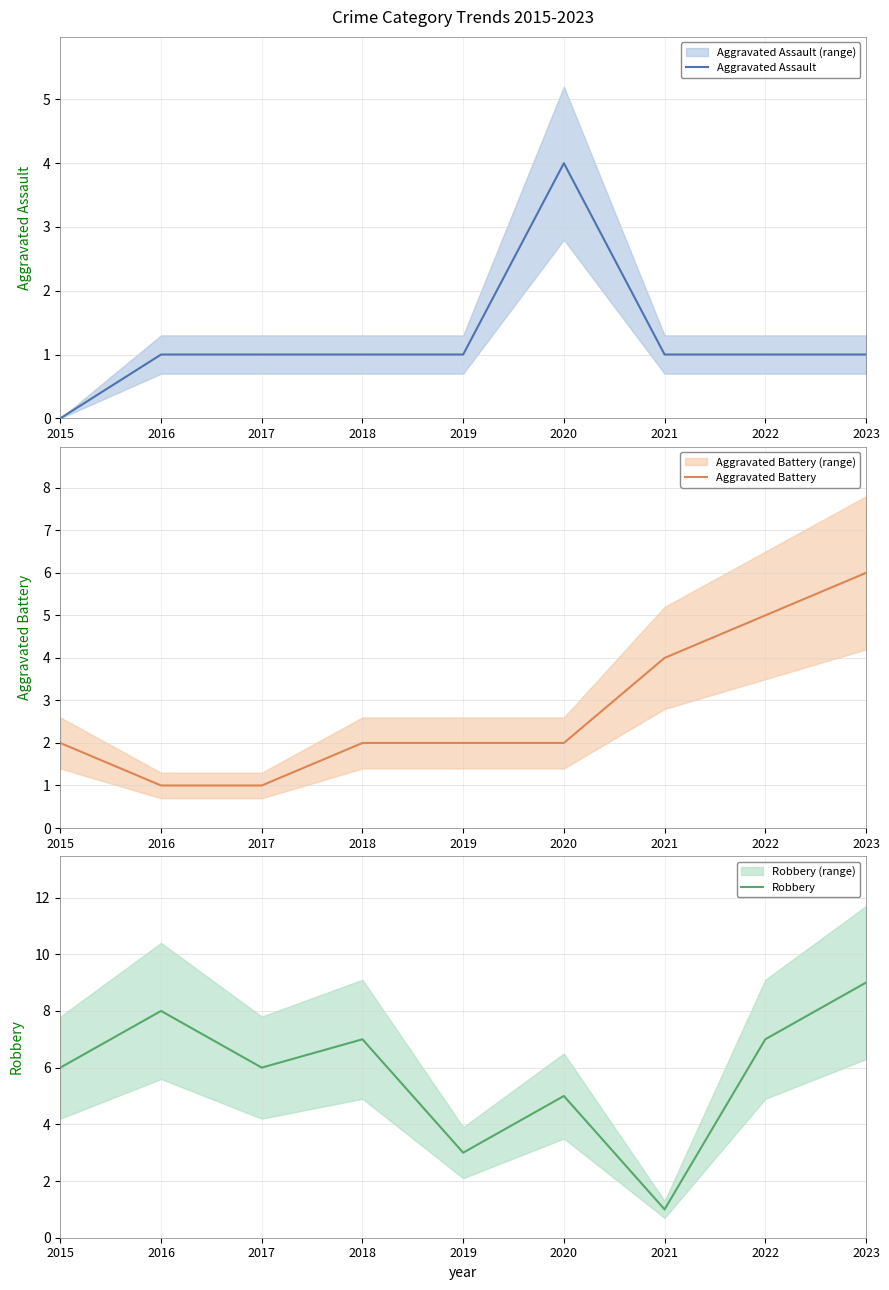

Rank the series by their maximum value, from highest to lowest.

Robbery, Aggravated Battery, Aggravated Assault